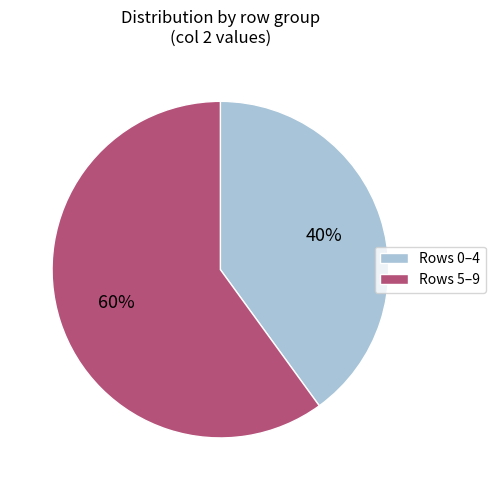

To the nearest percent, what is the difference between the largest and smallest slice percentages?

20%